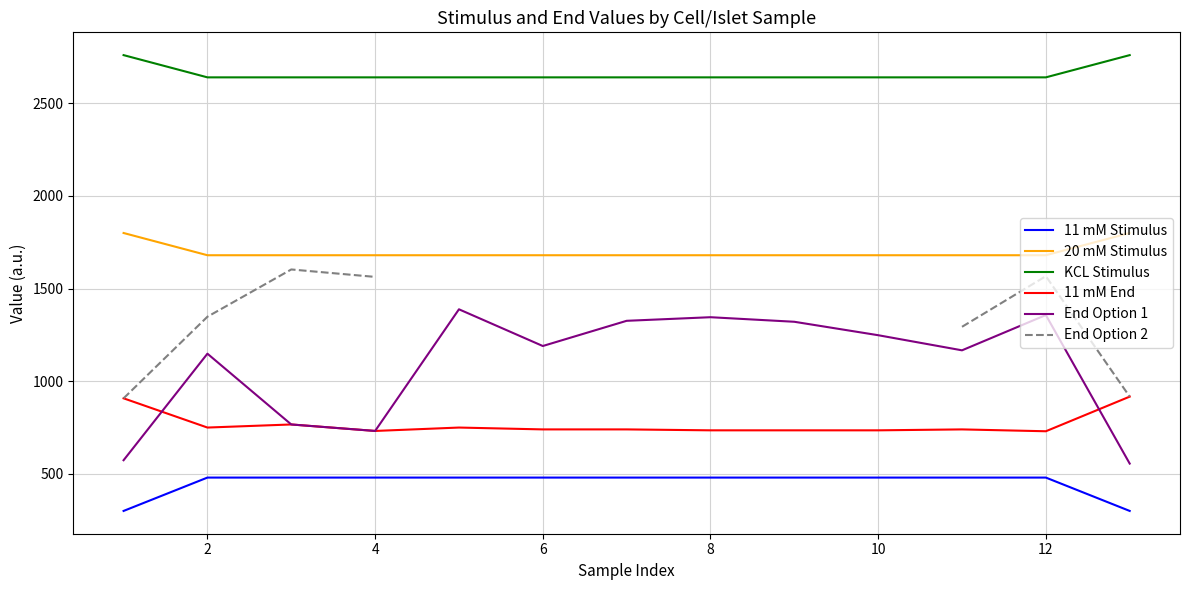

What is the difference between the maximum and minimum values in the 20 mM Stimulus series?

120.0